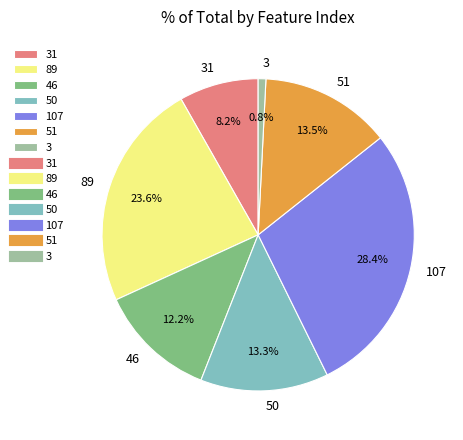

Which category has the biggest portion of the pie?

107